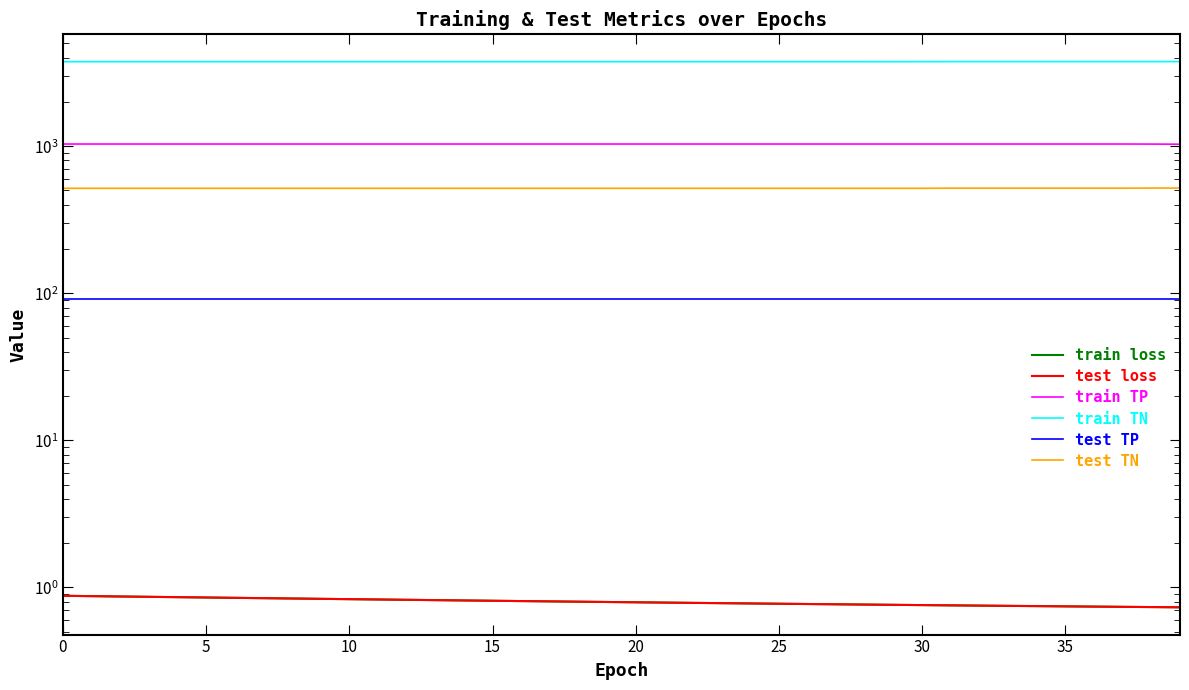

What is the value of the test TN point at the 11th from the left?

517.0